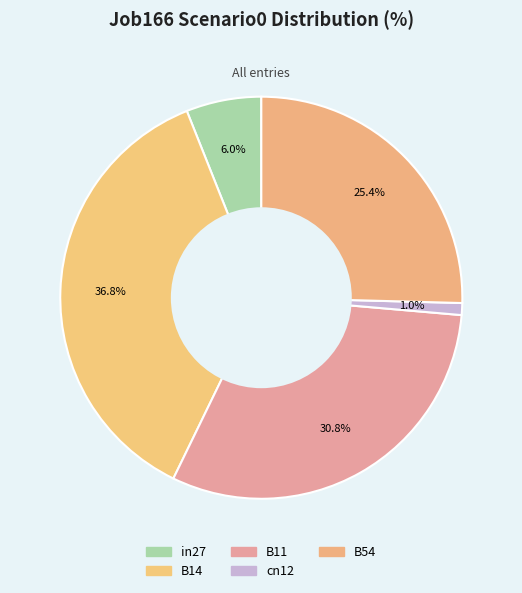

Rank the categories by value from lowest to highest.

cn12, in27, B54, B11, B14